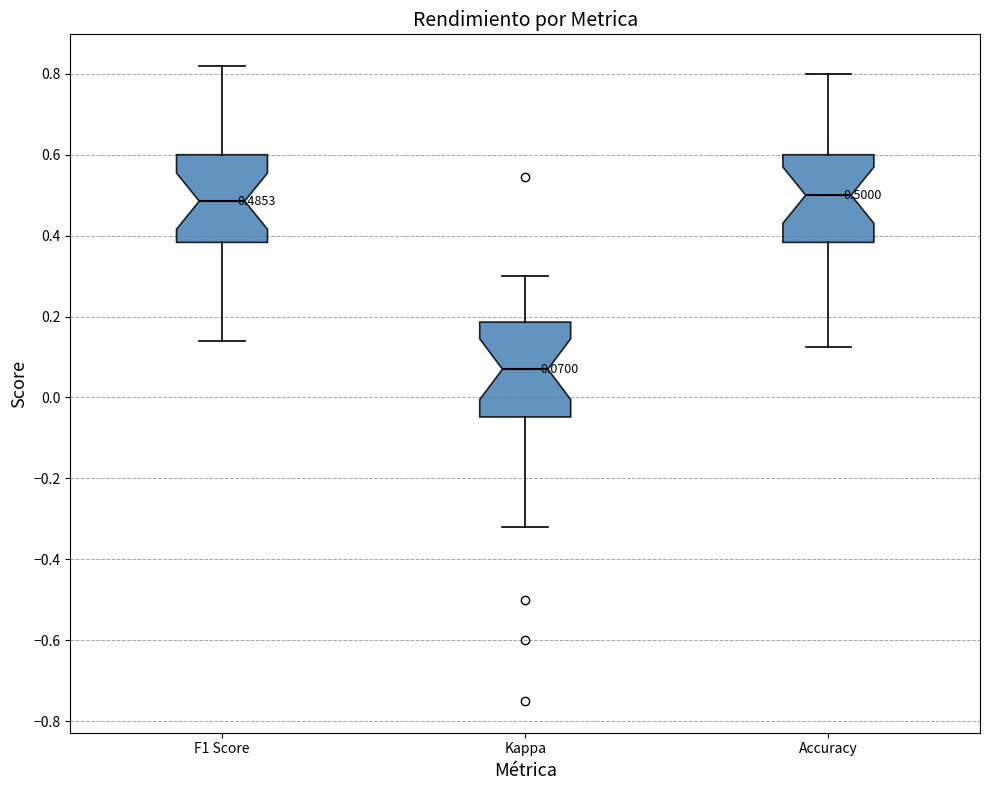

Which box has the lowest median line?

Kappa